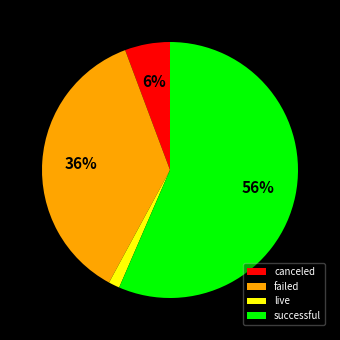

How many segments does this pie chart have?

4